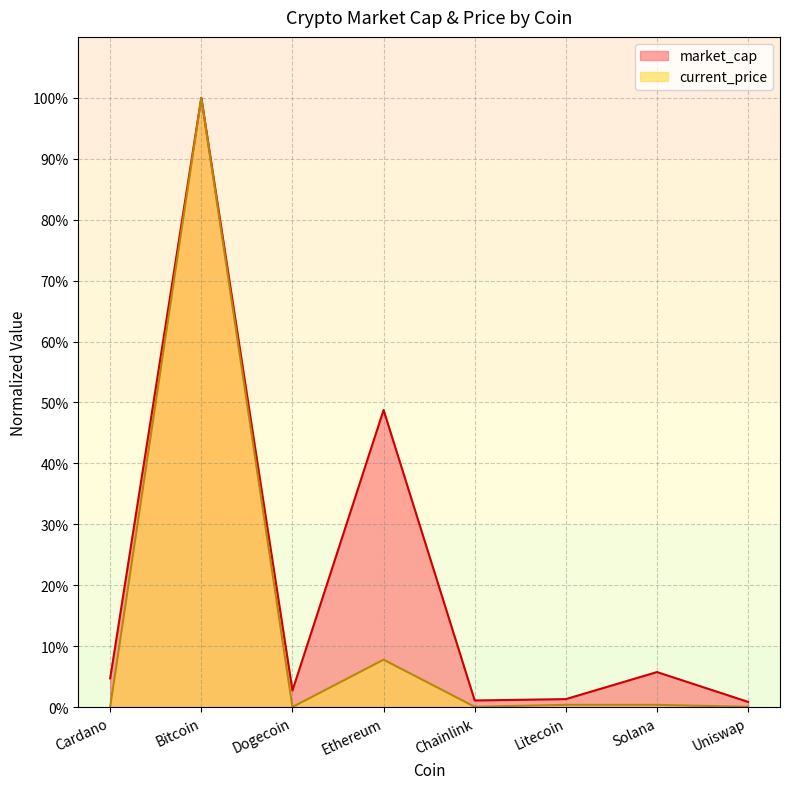

What is the sum of all current_price values?

1.1